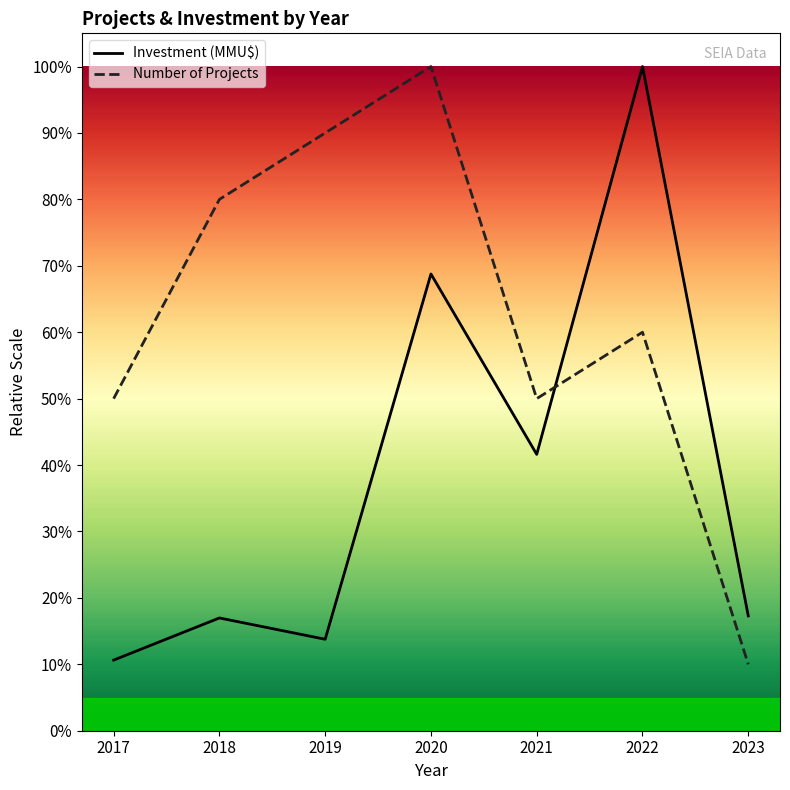

What is the difference between the maximum and minimum values in the Investment (MMU$) series?

89.4